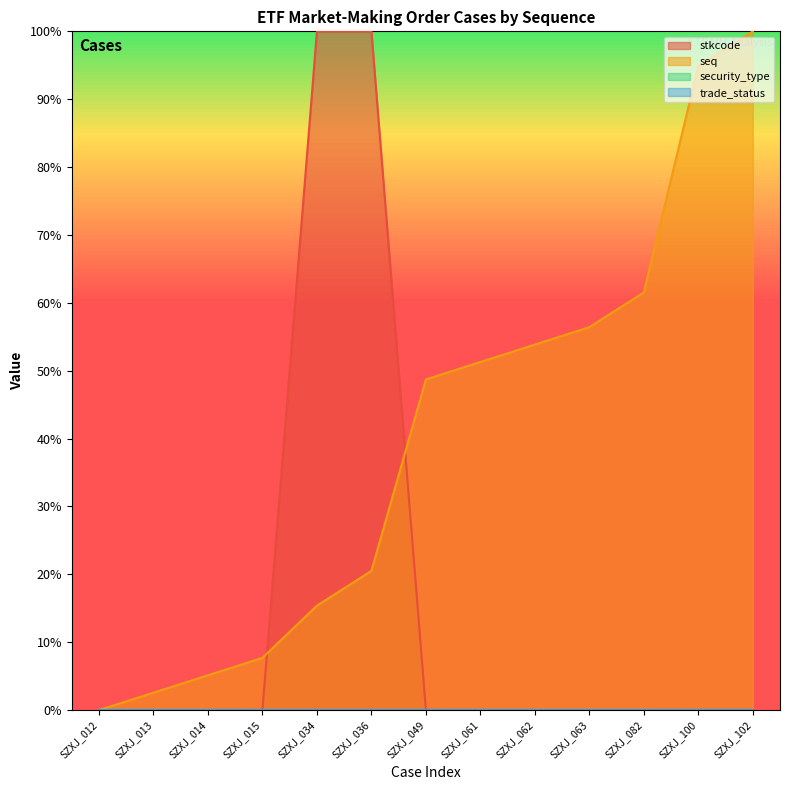

Which series ends up on top after the final intersection of seq and stkcode?

seq